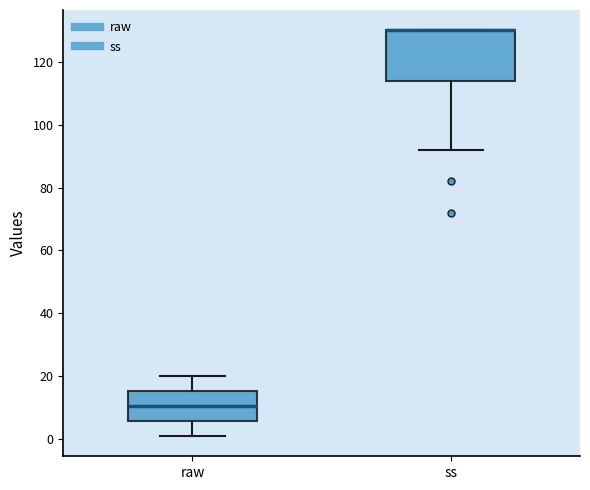

Reading left to right, read every box against the y-axis: the position of its median line, the range the box covers, and the ends of its whiskers. The values are not printed on the chart, so give them approximately, as read against the axis.

raw: median 10, box 6 to 16, whiskers 2 to 20
ss: median 130 (drawn on the box's upper edge), box 114 to 130, whiskers 92 to 130